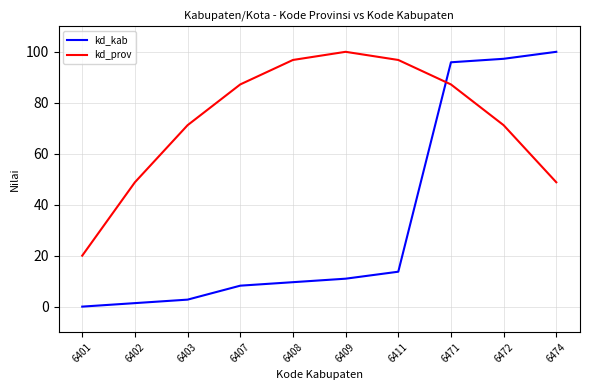

In kd_prov, how many points are higher than both neighbors (excluding endpoints)?

1